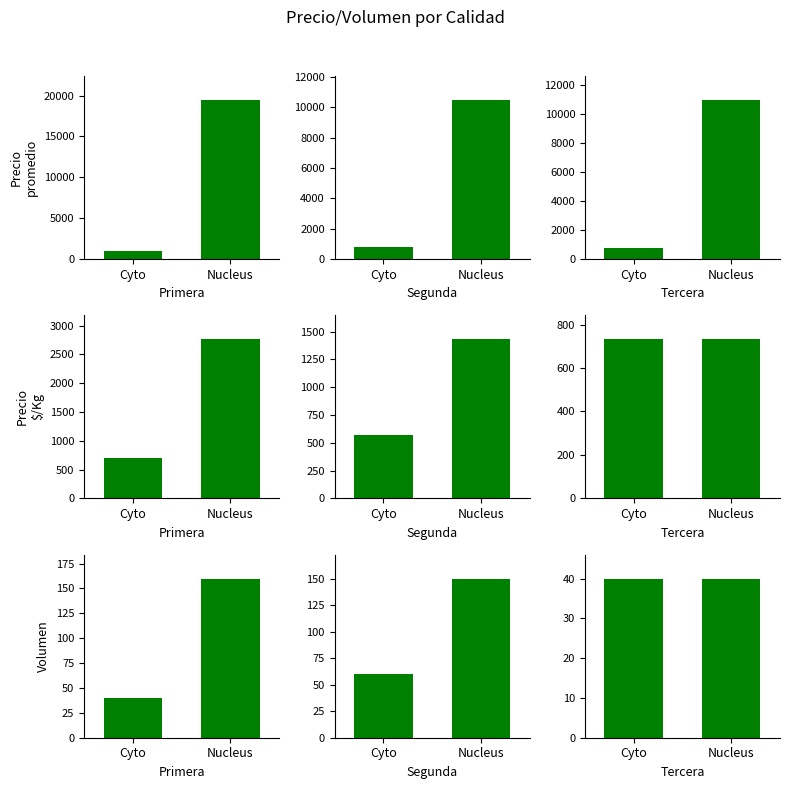

Rank the series at Cyto from lowest to highest value.

Primera, Tercera, Segunda